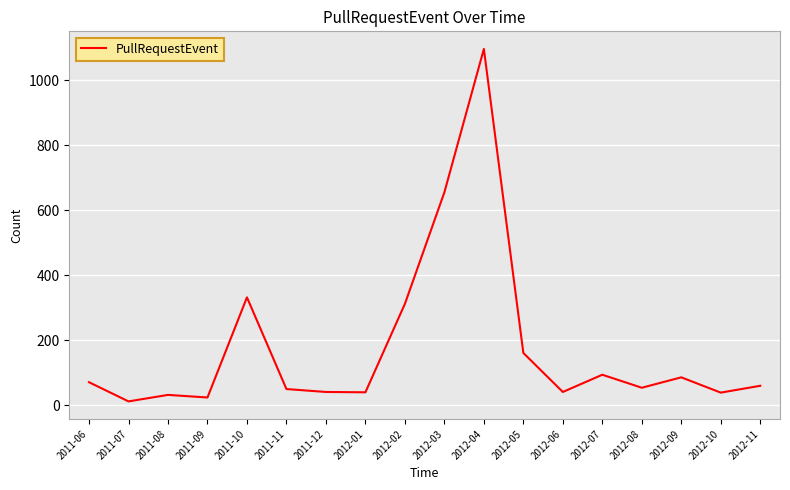

What is the difference between the values at 2011-08 and 2012-05?

129